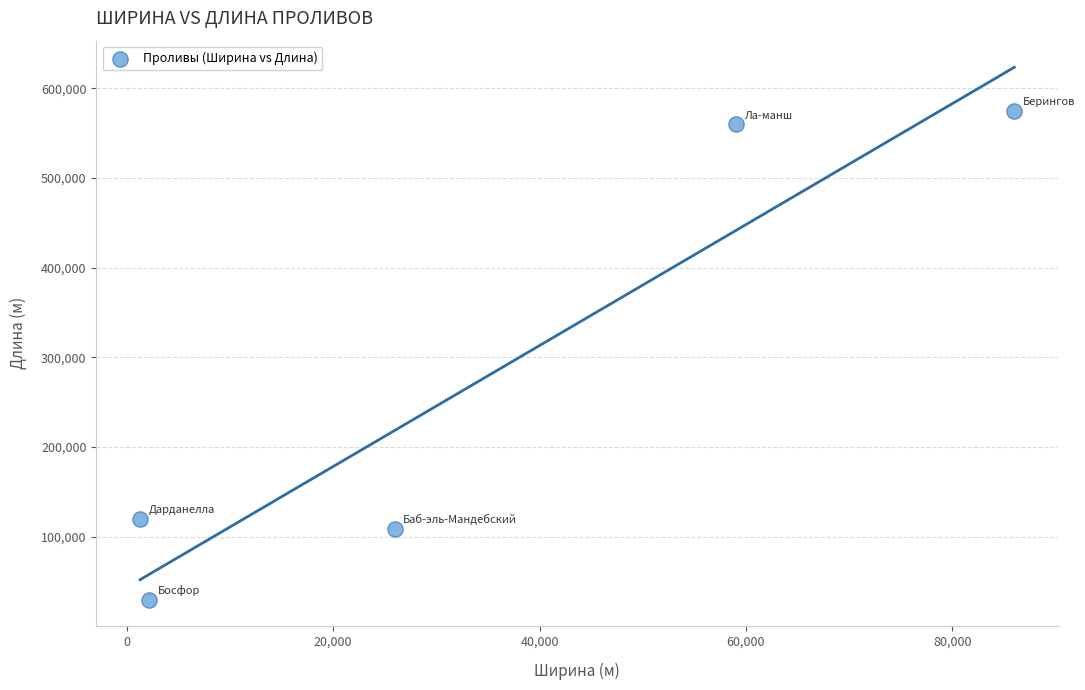

What Y value in the scatter plot is closest to 302500?

120000